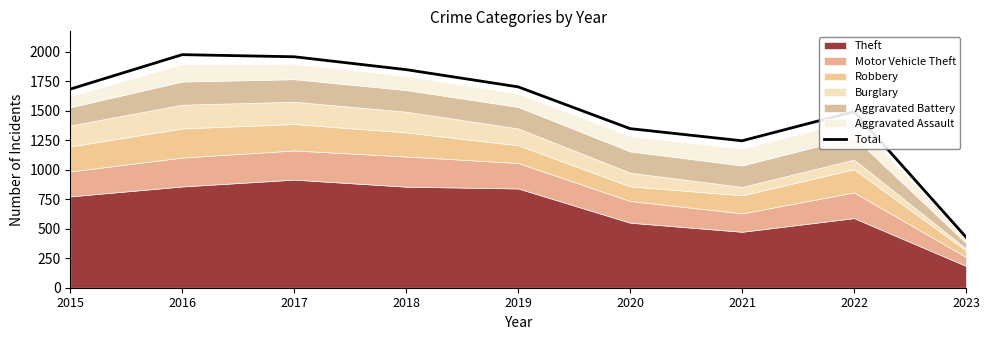

Reading left to right, extract all data points from this chart.

2015=1683	2016=1975	2017=1957	2018=1848	2019=1702	2020=1348	2021=1245	2022=1492	2023=429